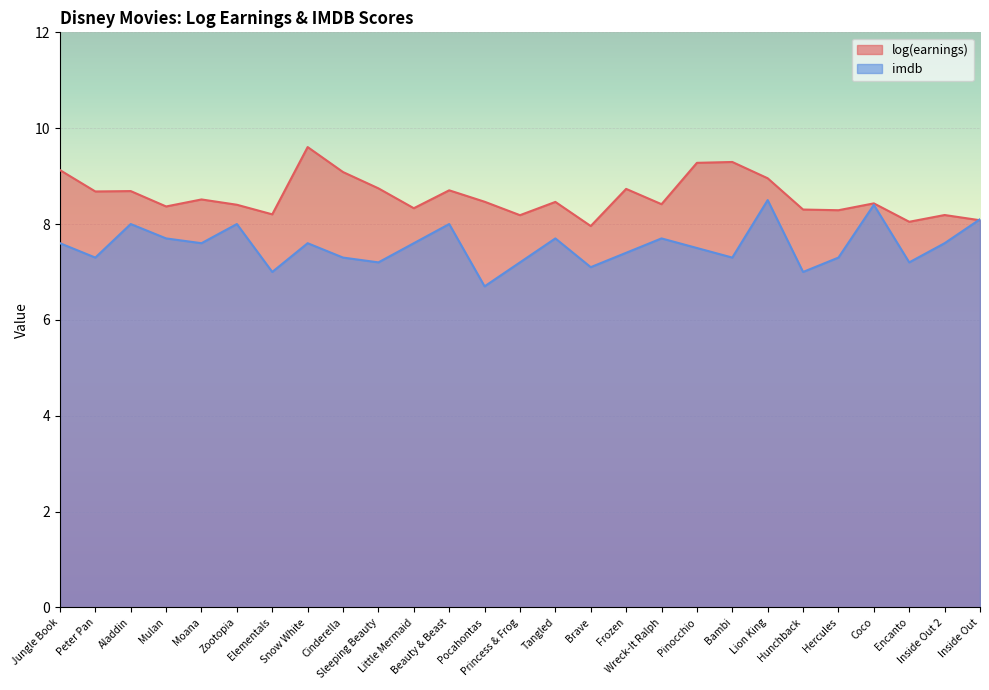

Is it true that log(earnings) equals 8.5 at Moana?

True